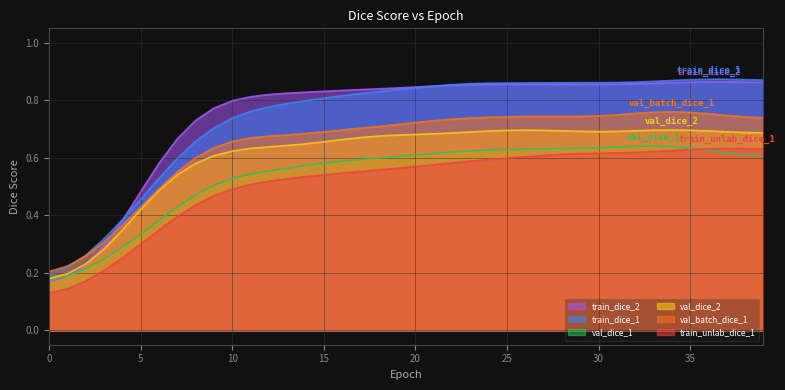

What is the maximum value shown in the chart?

0.9